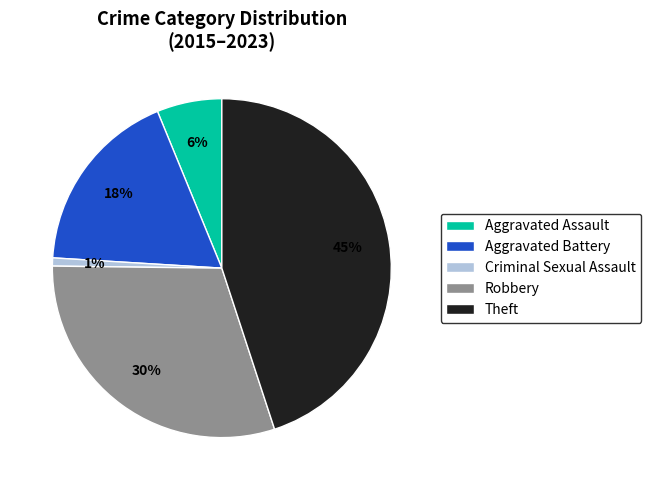

Do Aggravated Assault and Theft together represent more than half of the pie?

Yes